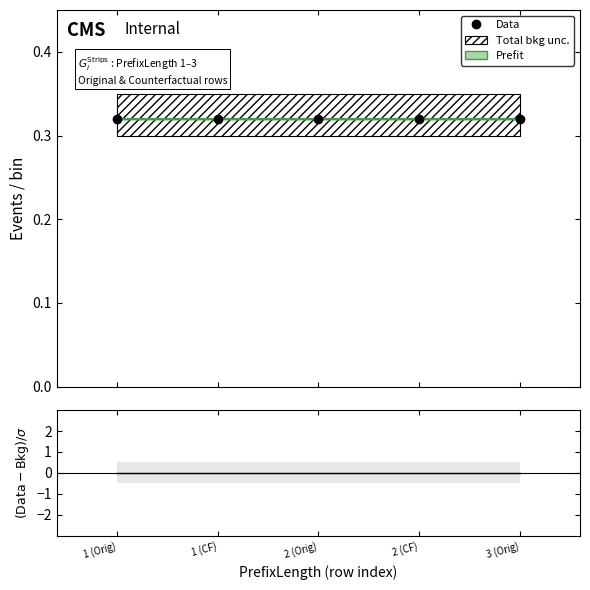

Which category has the highest value across all series?

1 (Orig)